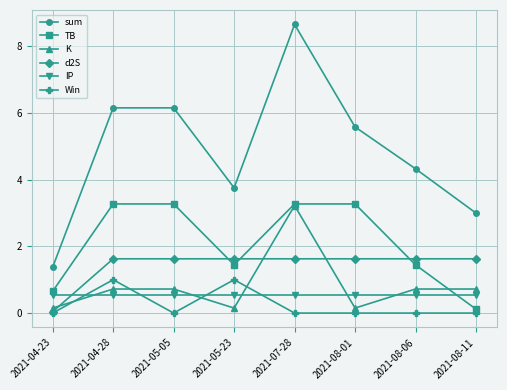

In TB, how many points are lower than both neighbors (excluding endpoints)?

1